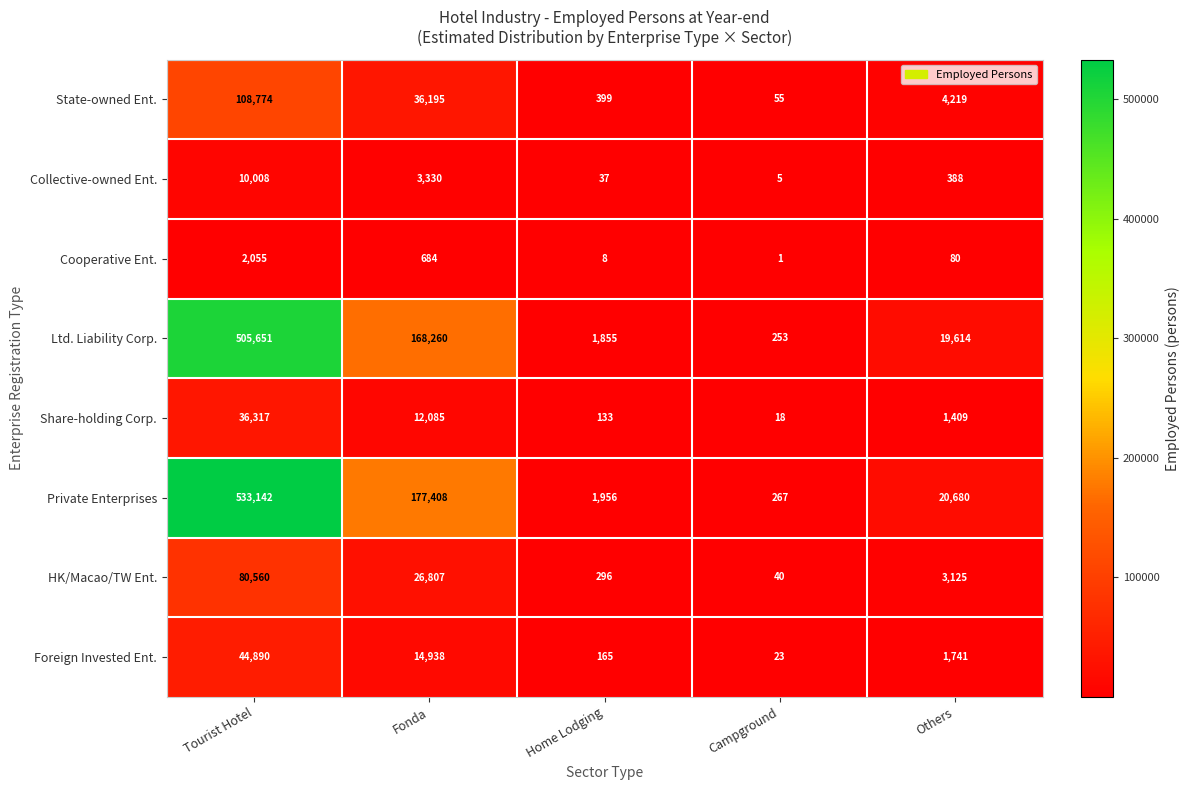

At which category is the sum across all series the highest?

Tourist Hotel